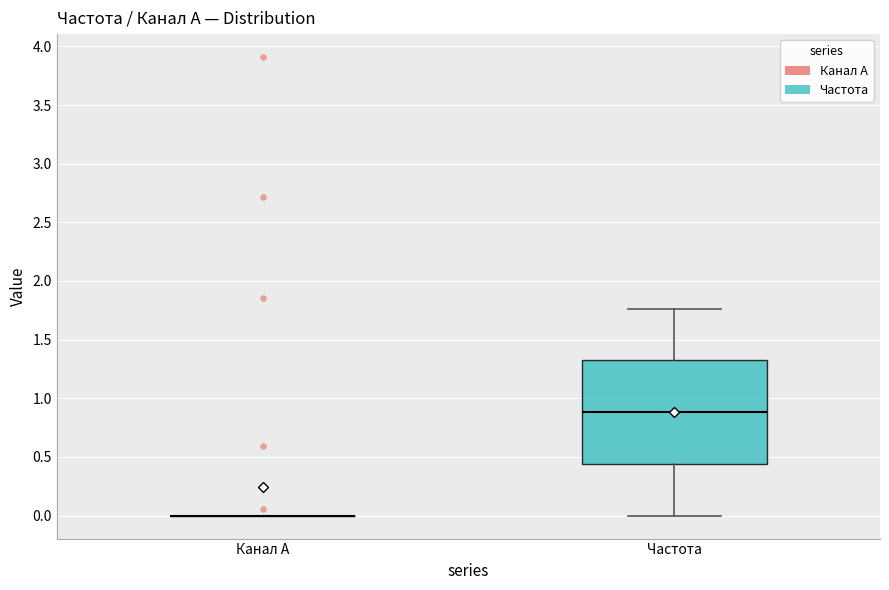

Comparing the boxes themselves (not the whiskers), which one is the tallest?

Частота